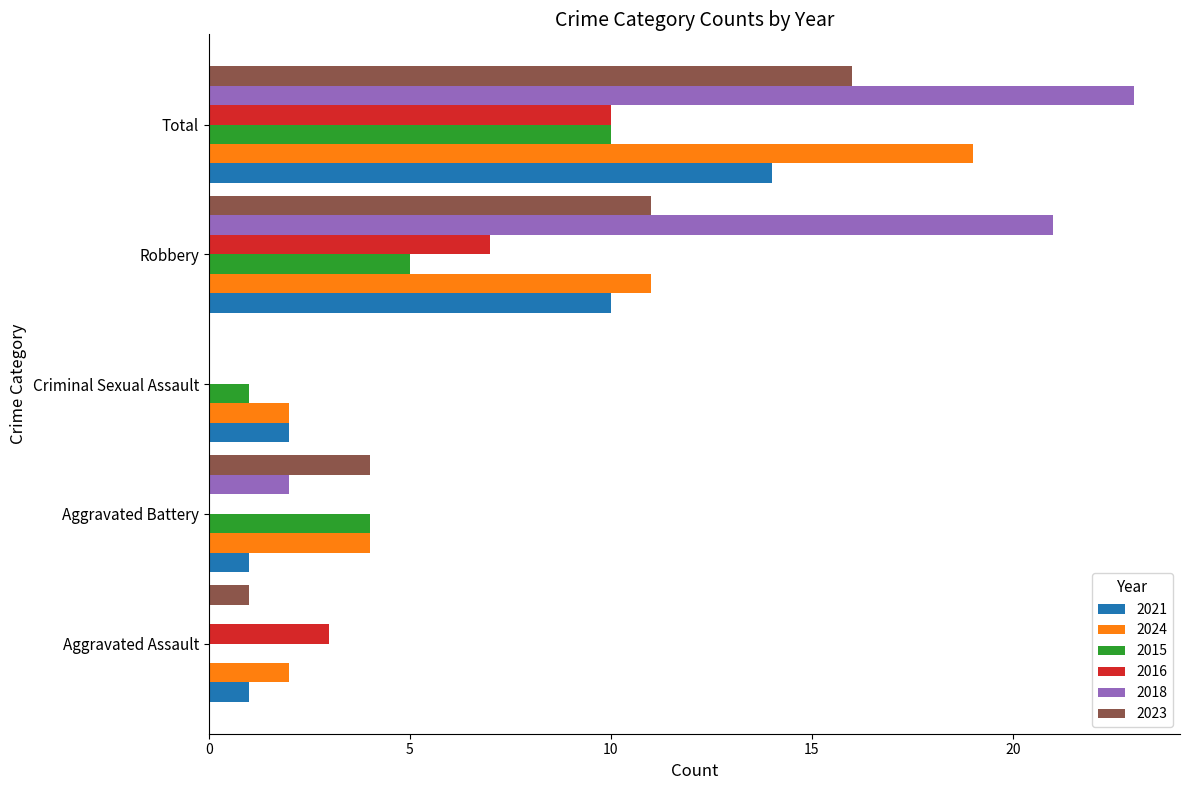

What is the approximate value of 2018 at Robbery, to the nearest 10?

20